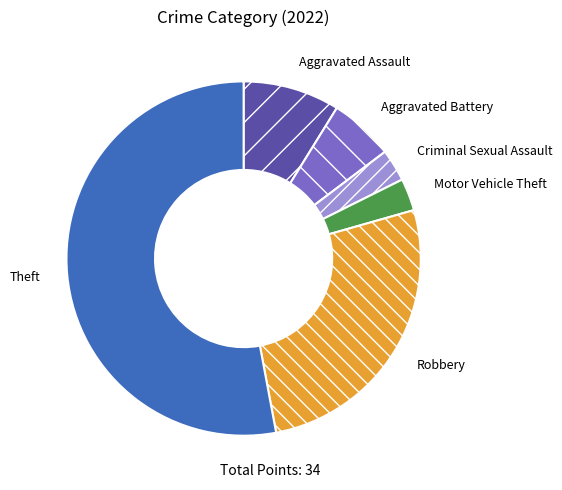

How many slices are in this pie chart?

6